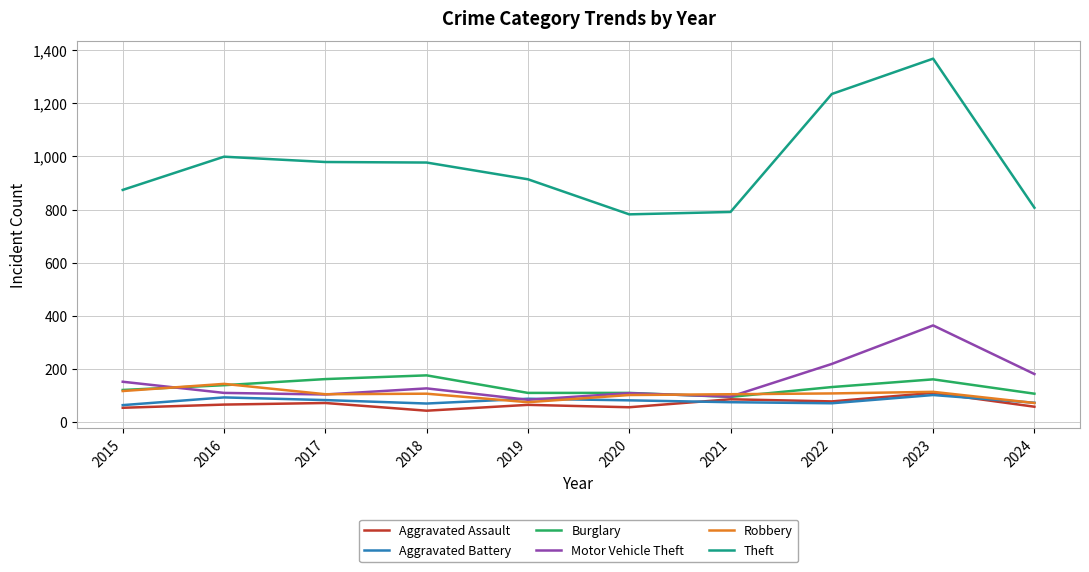

What is the difference between the highest and lowest values at 2024?

749